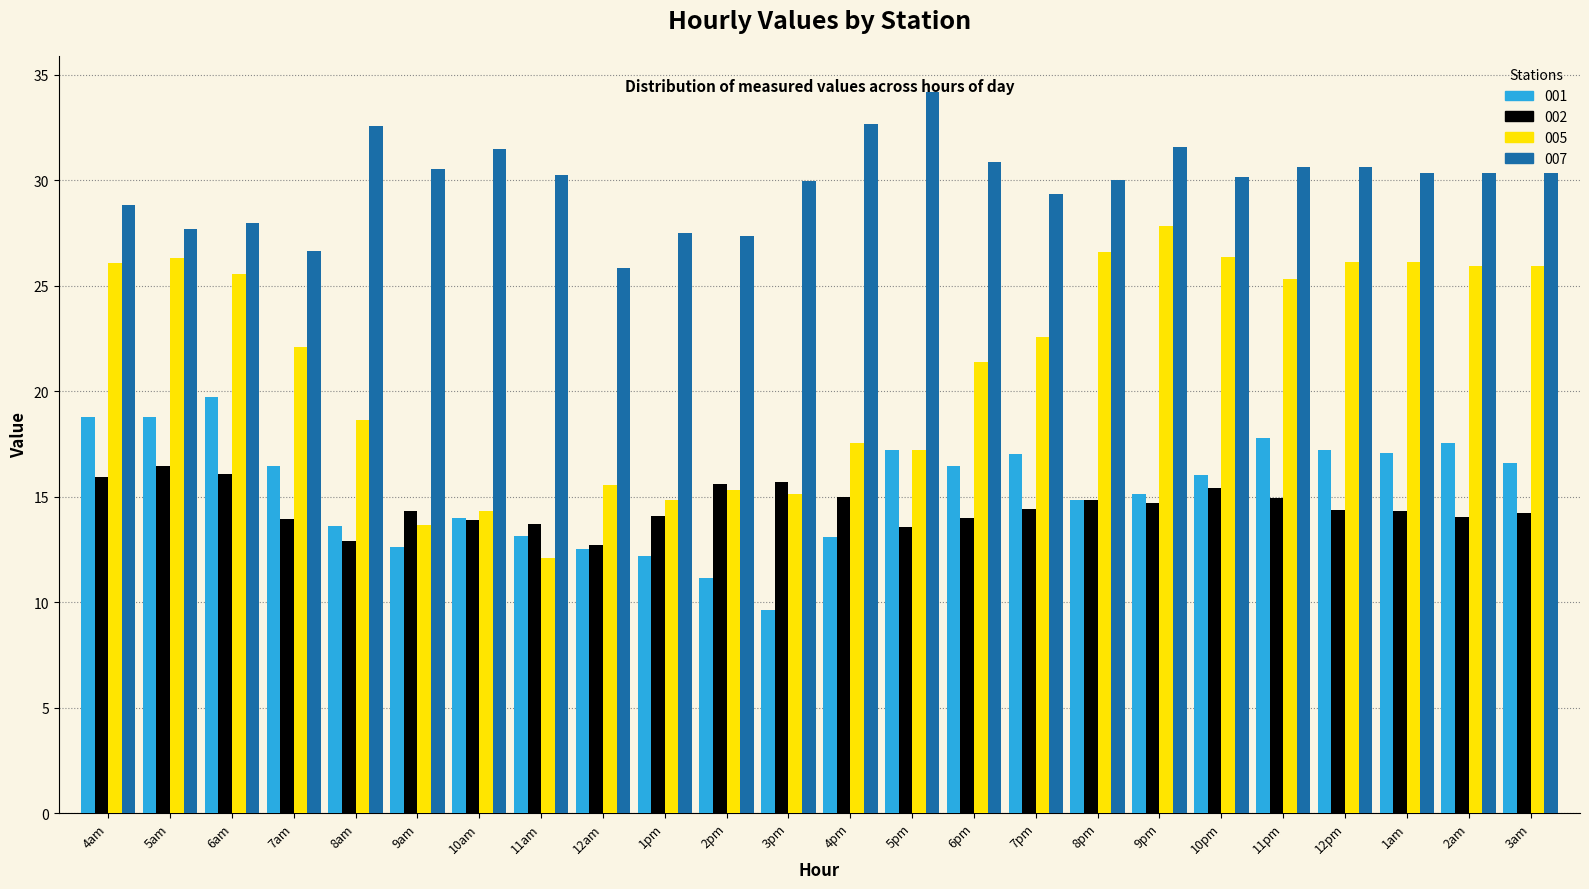

Rank the series at 6pm from lowest to highest value.

002, 001, 005, 007